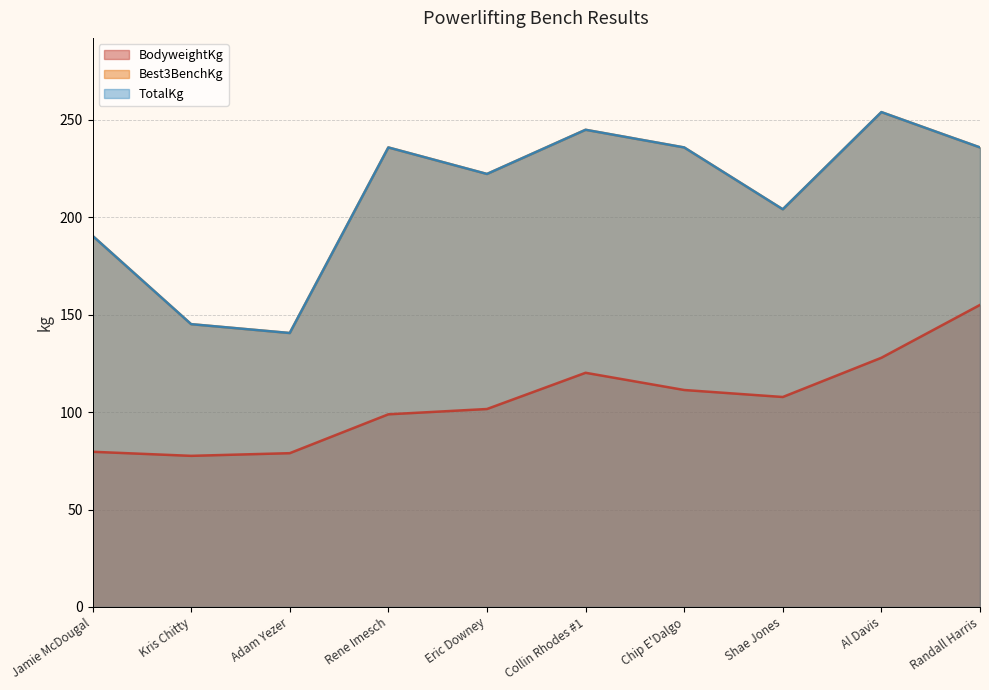

What is the label of the 3rd point from the right?

Shae Jones